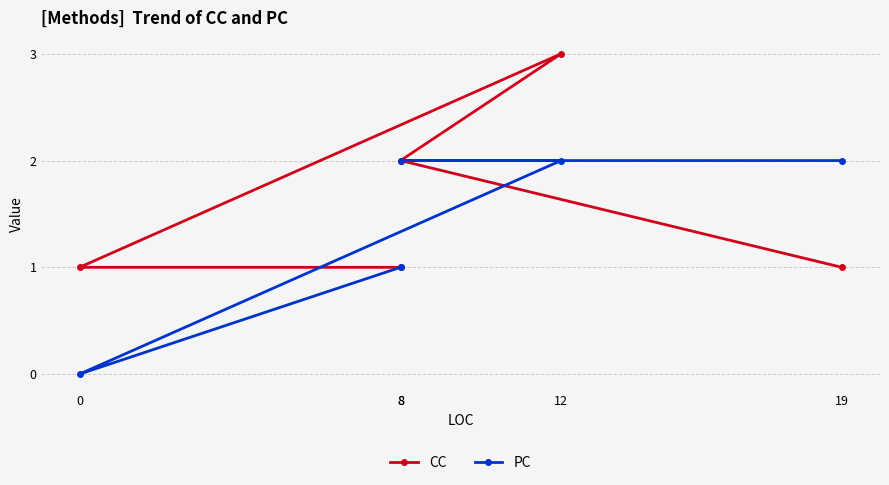

Which series has the largest range (max minus min)?

CC